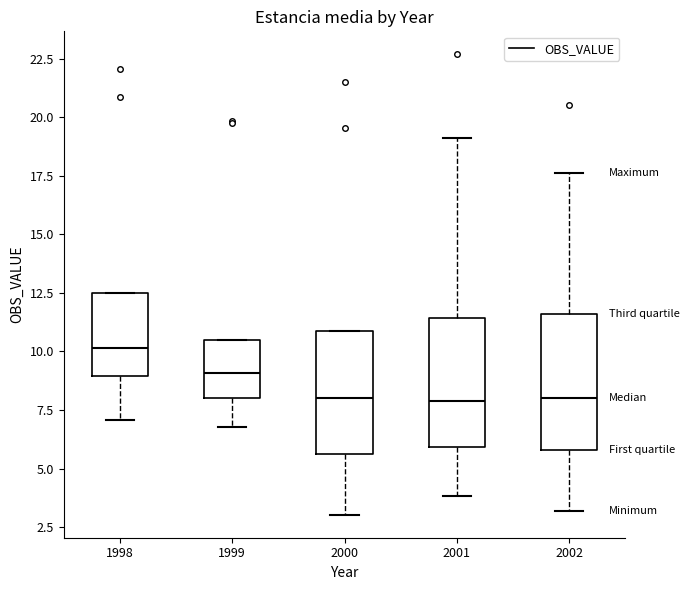

Reading left to right, read every box against the y-axis: the position of its median line, the range the box covers, and the ends of its whiskers. The values are not printed on the chart, so give them approximately, as read against the axis.

1998: median 10.0, box 9.0 to 12.5, whiskers 7.0 to 12.5
1999: median 9.0, box 8.0 to 10.5, whiskers 7.0 to 10.5
2000: median 8.0, box 5.5 to 11.0, whiskers 3.0 to 11.0
2001: median 8.0, box 6.0 to 11.5, whiskers 4.0 to 19.0
2002: median 8.0, box 6.0 to 11.5, whiskers 3.0 to 17.5